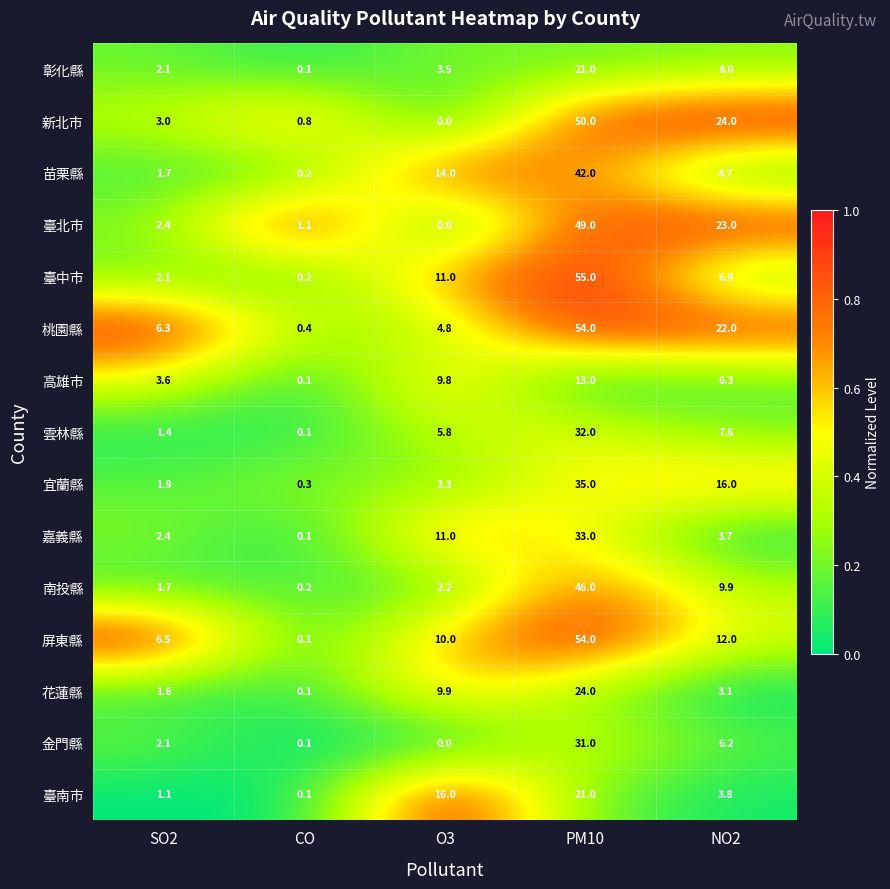

Which category has the highest value in the 花蓮縣 series?

PM10